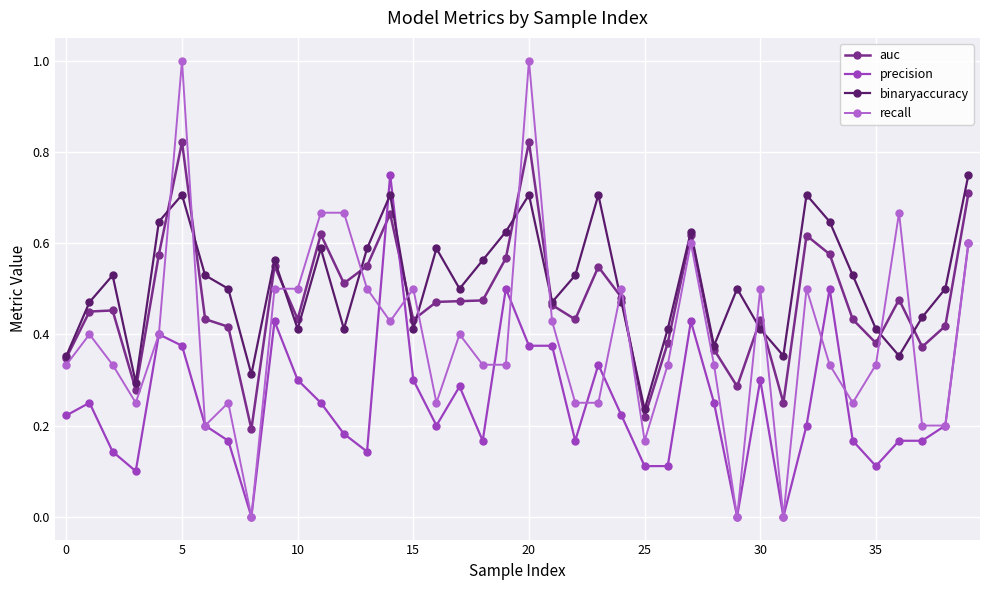

After their last crossing, which series has the higher values: binaryaccuracy or recall?

binaryaccuracy